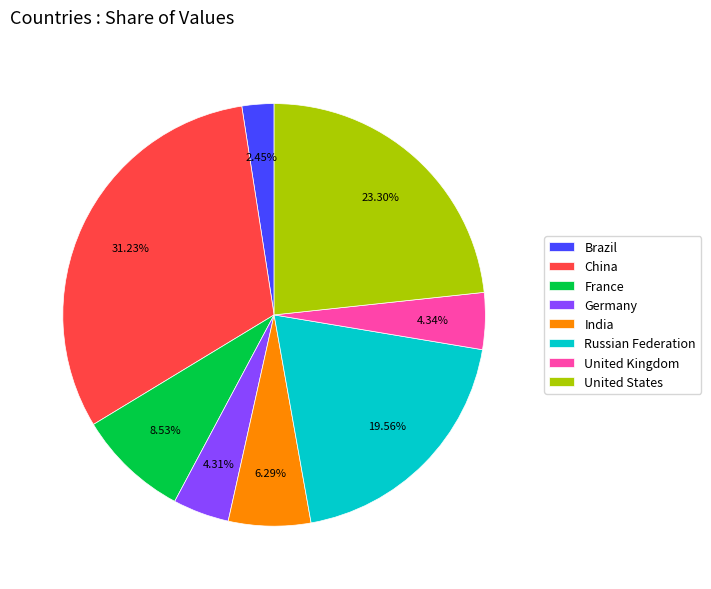

What percentage is NOT represented by France?

91.5%